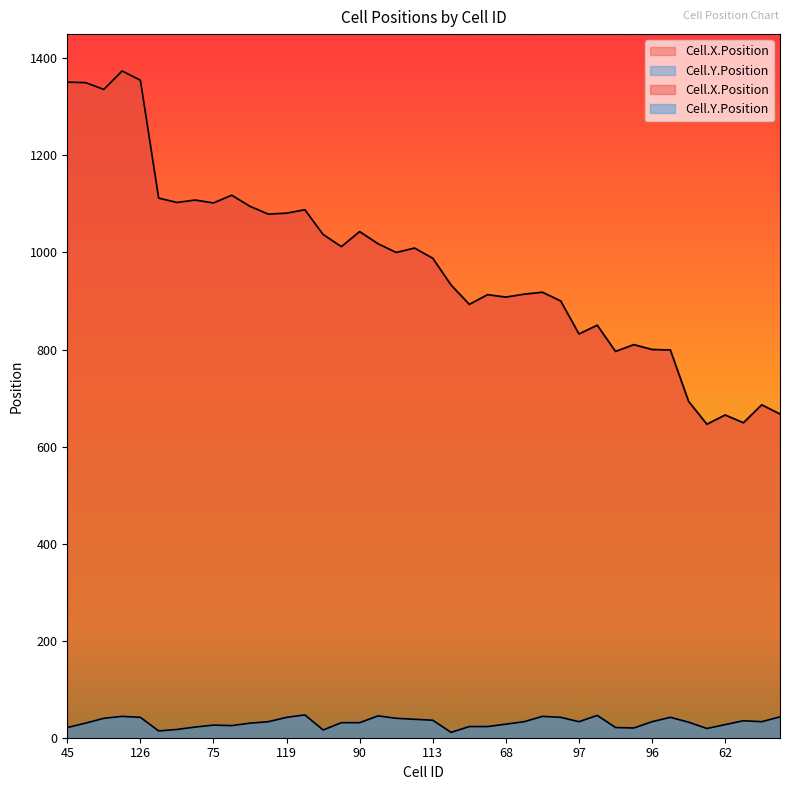

Reading right to left, list all the values displayed in this chart.

Cell.X.Position: 115=667	105=686	102=649	62=665	25=646	84=693	131=799	96=800	56=810	50=796	132=850	97=832	122=900	117=918	98=914	68=908	53=913	52=893	14=933	113=988	107=1009	89=1000	134=1018	90=1043	81=1012	33=1037	139=1088	119=1081	91=1079	85=1095	83=1118	75=1102	63=1108	26=1103	16=1112	126=1355	123=1374	114=1336	82=1350	45=1351
Cell.Y.Position: 115=43	105=33	102=35	62=27	25=19	84=32	131=42	96=33	56=20	50=21	132=46	97=33	122=42	117=44	98=33	68=28	53=23	52=23	14=11	113=36	107=38	89=40	134=45	90=31	81=31	33=16	139=47	119=42	91=33	85=30	83=25	75=26	63=22	26=17	16=14	126=42	123=44	114=40	82=30	45=21